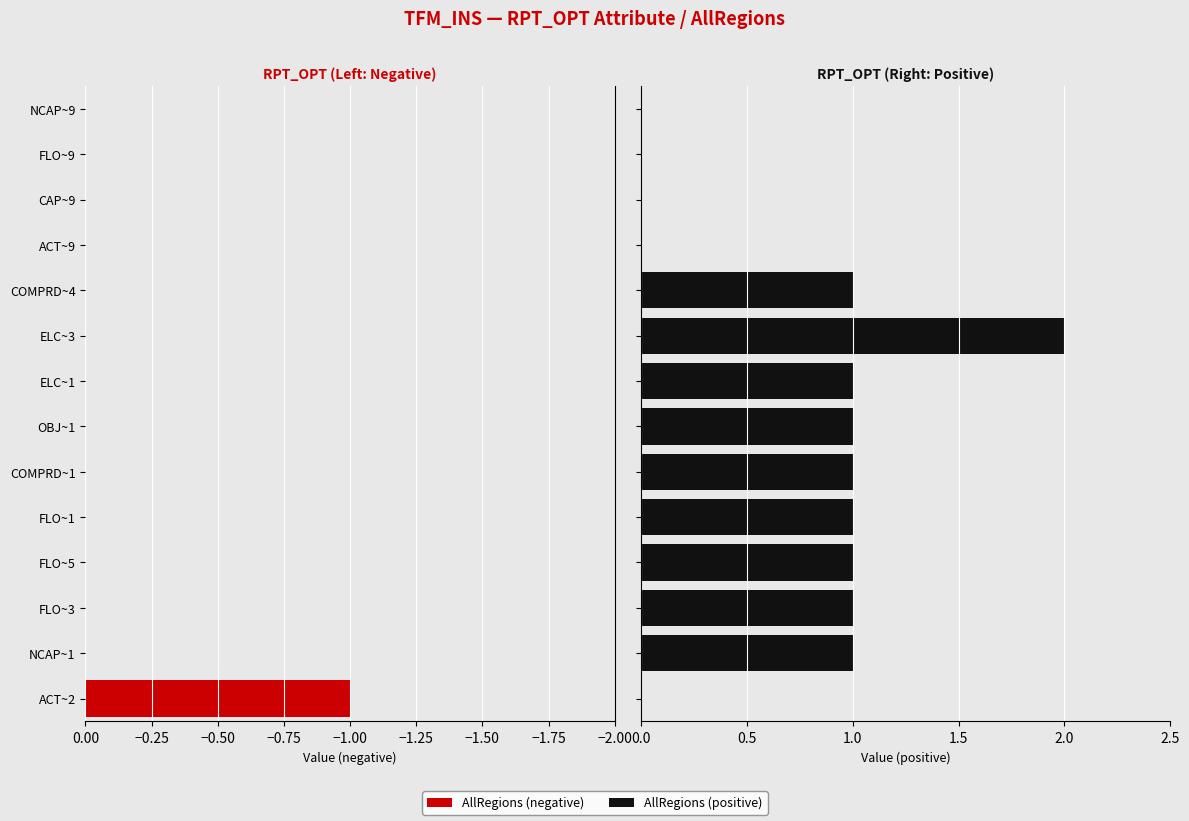

Rank the series at ELC~3 from lowest to highest value.

AllRegions (negative), AllRegions (positive)